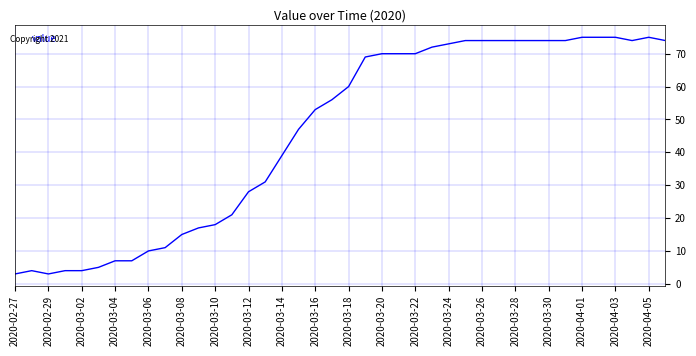

What is the difference between the maximum and minimum values?

72